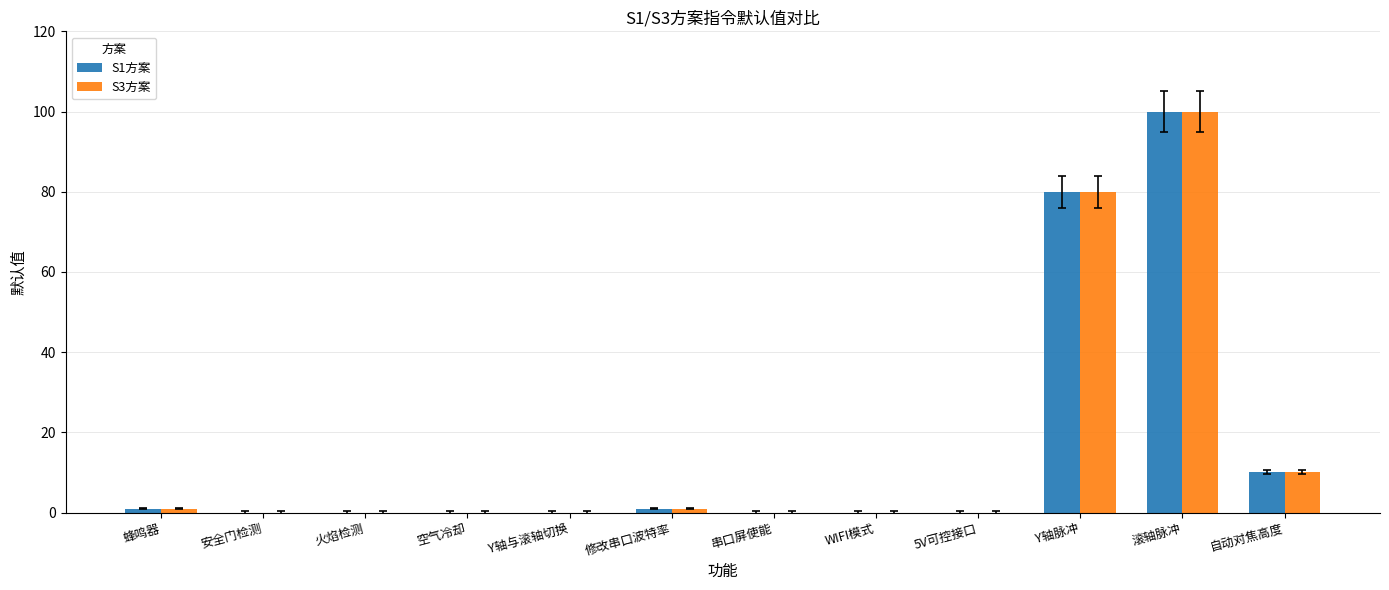

What is the average value of the S1方案 series?

16